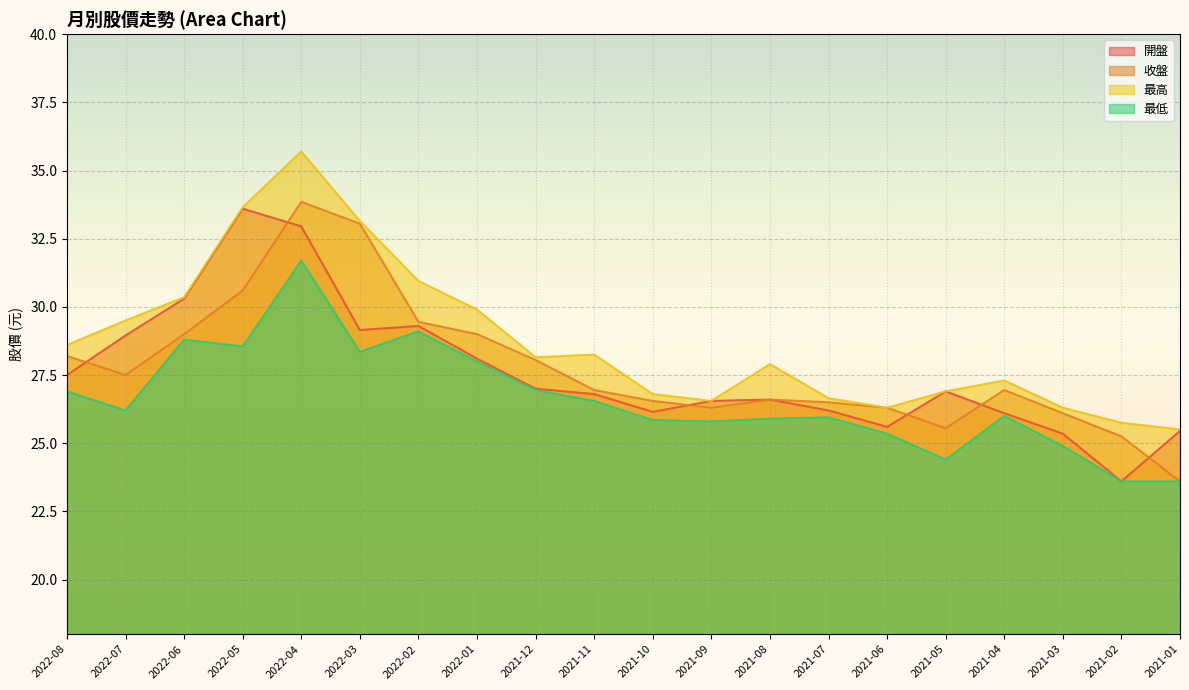

Which category has the lowest value in the 最低 series?

2021-02